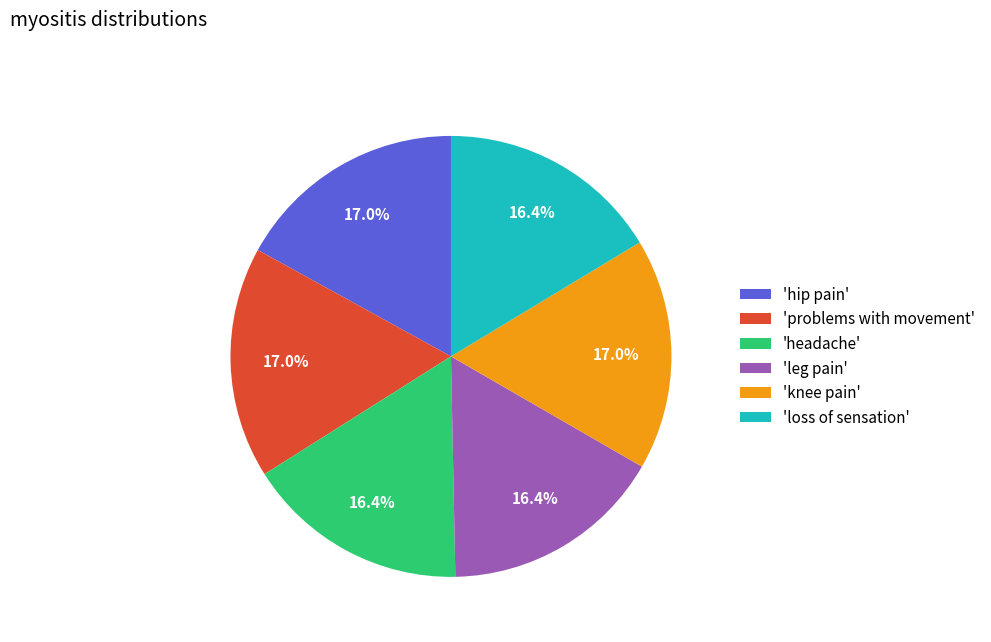

Approximately how many times larger is the value at 'knee pain' compared to 'headache'?

1.0